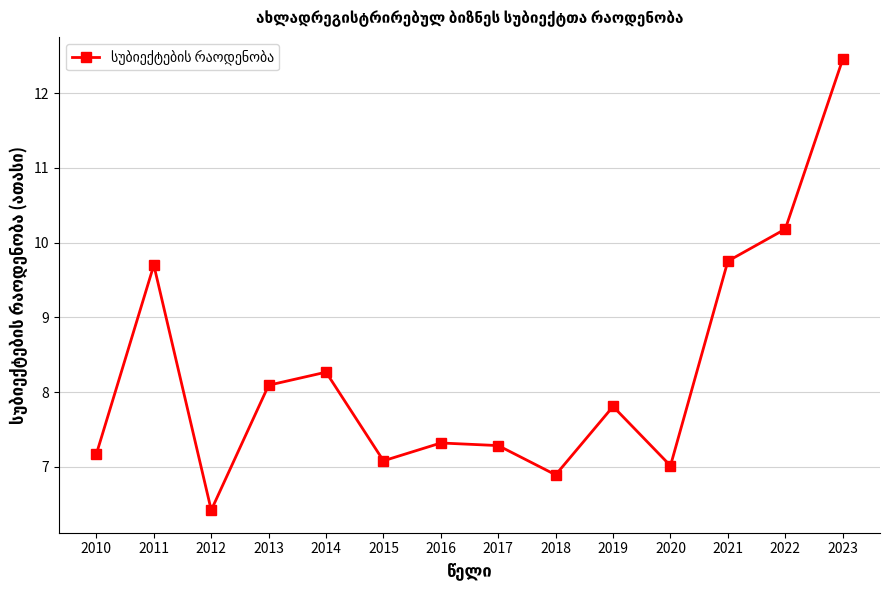

What is the difference between the maximum and second lowest values?

5.6